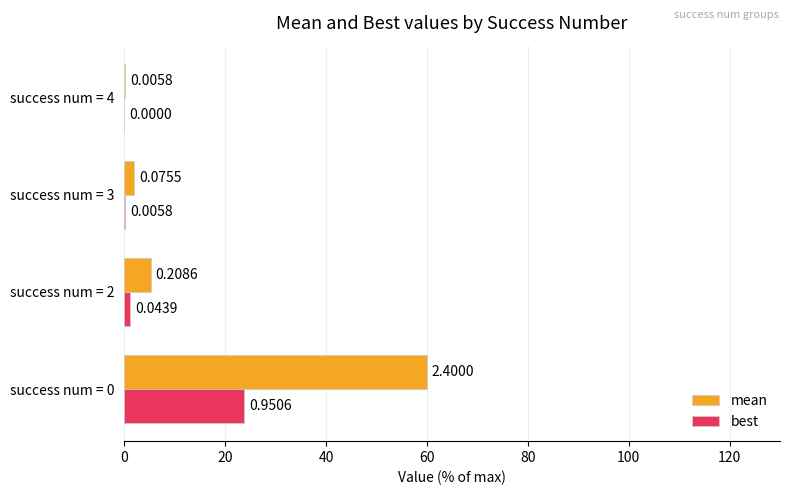

What is the sum of all best values?

25.0